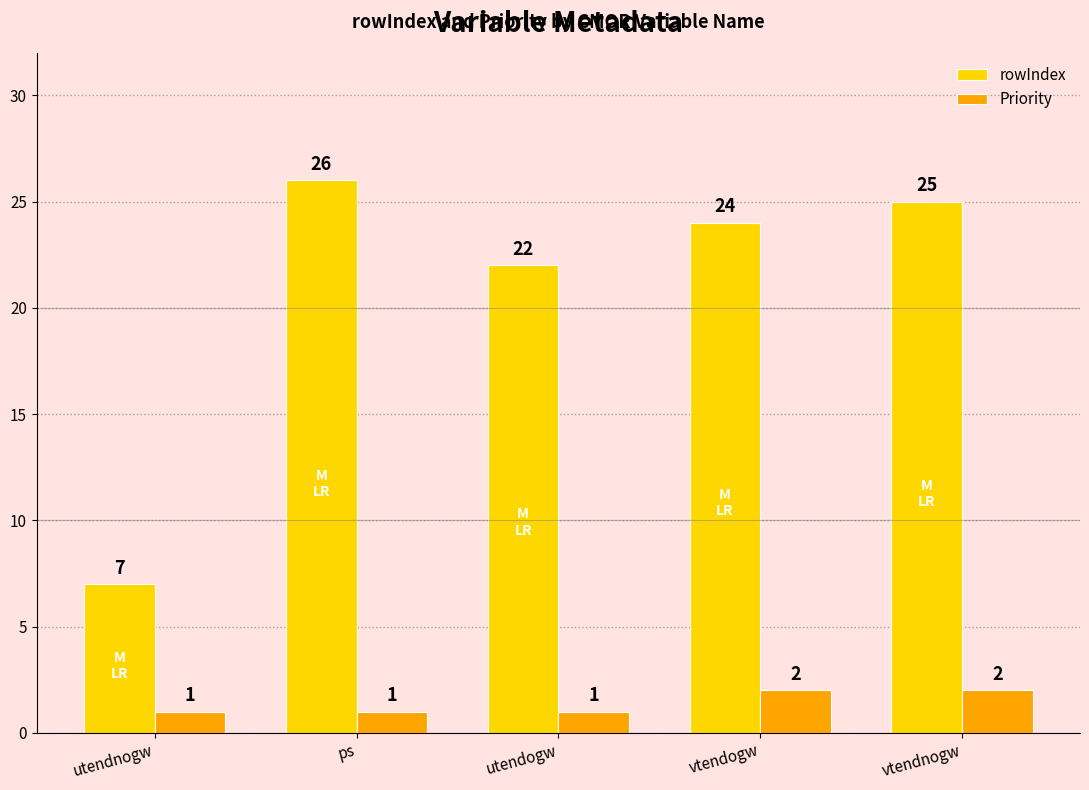

What is the difference between the rowIndex values at vtendnogw and ps?

1